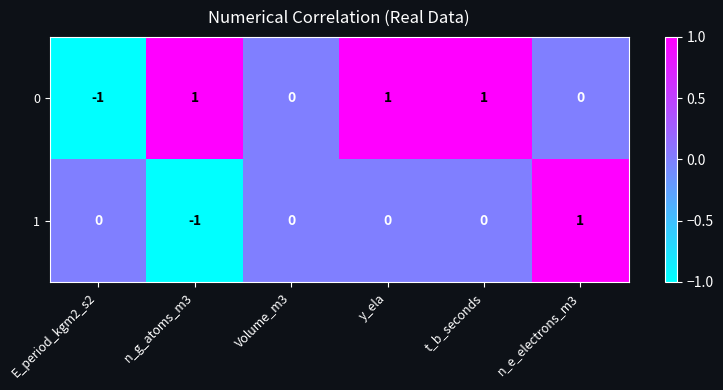

Which series has the largest total across all categories?

0